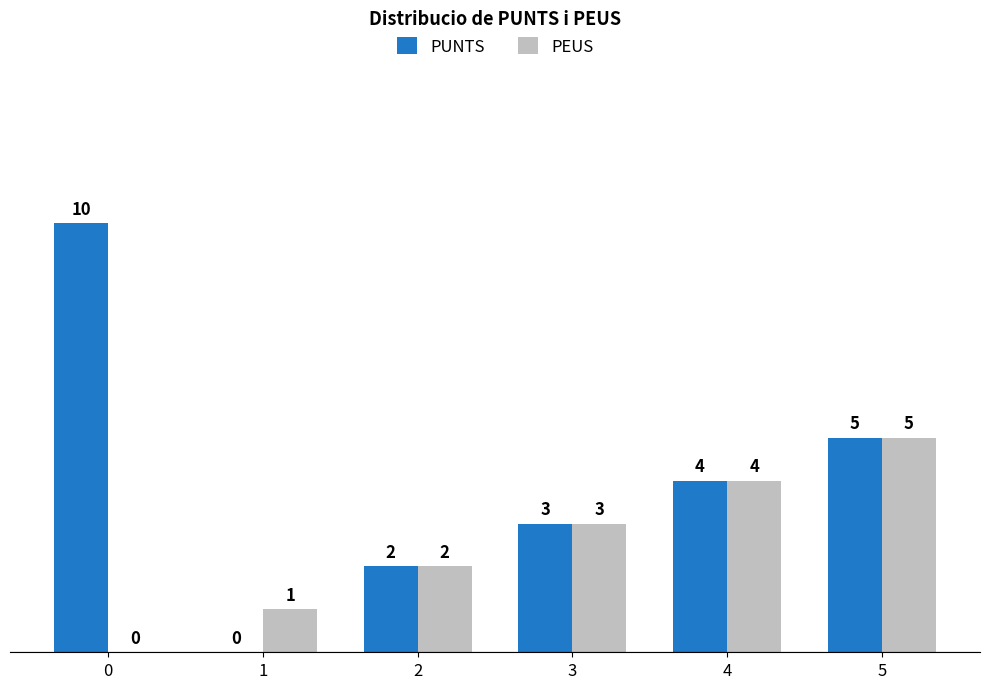

The value of PUNTS at 0 is 4. True or false?

False